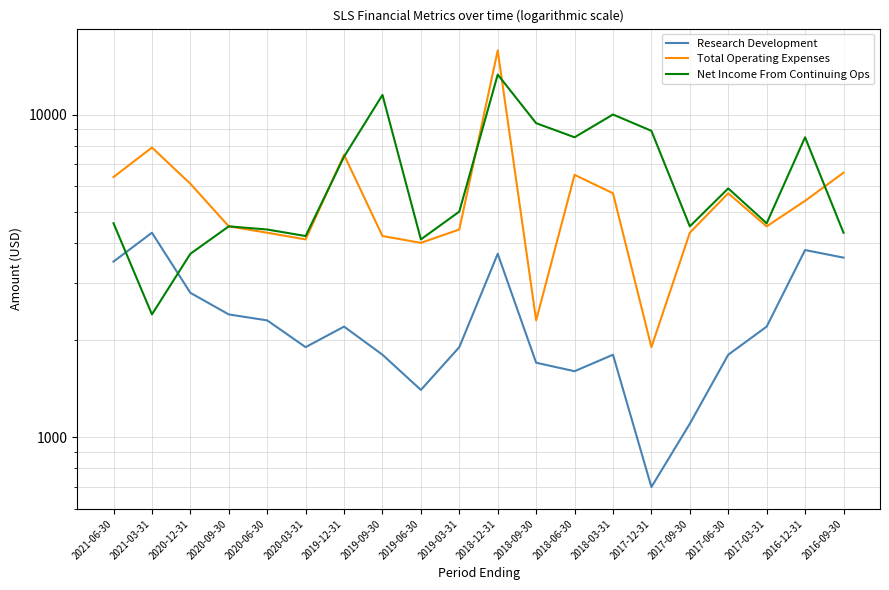

How many lines are shown in the chart?

3